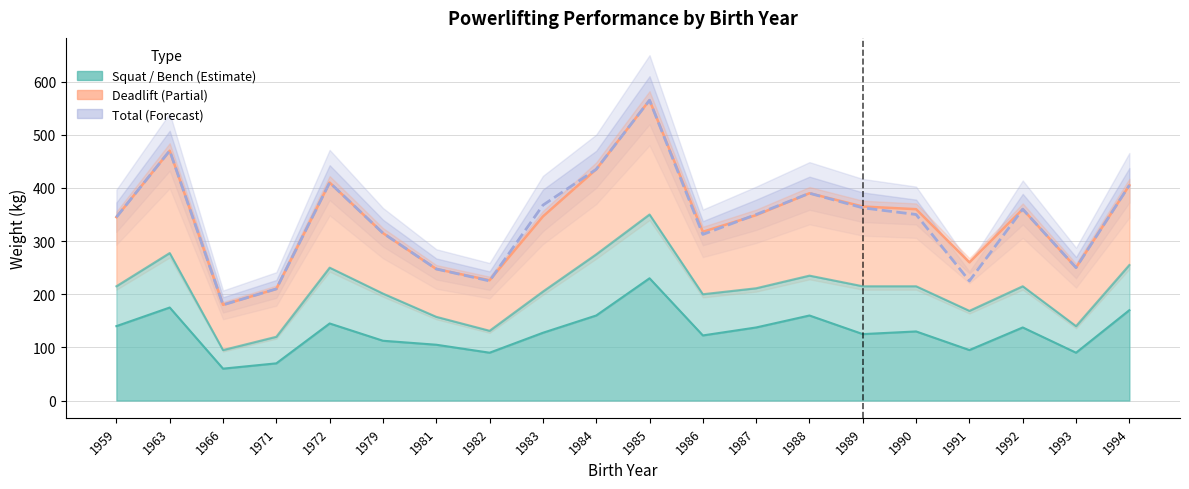

True or false: Best3BenchKg and TotalKg intersect in this chart.

False